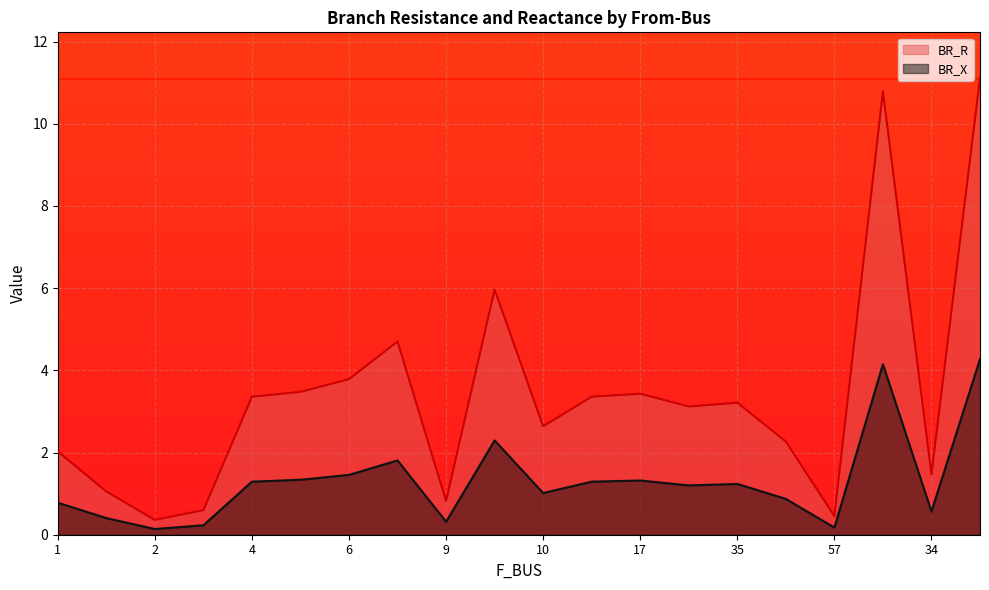

Is it true that BR_X equals 0.1 at 57?

False